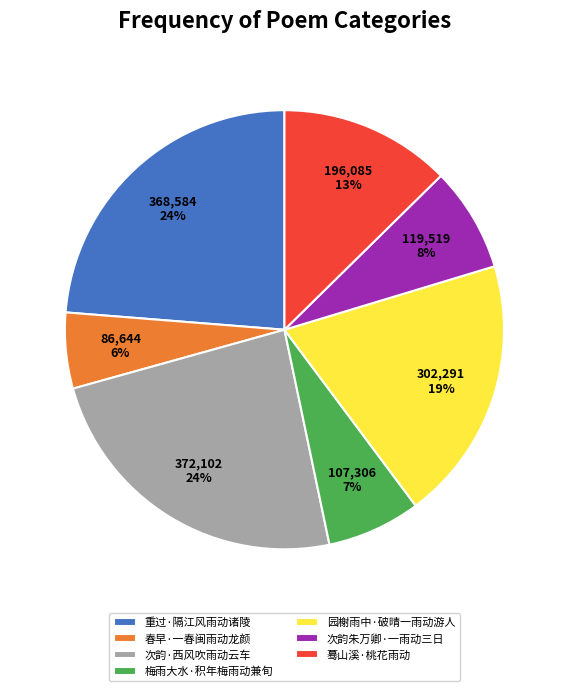

To the nearest percent, what is the average slice percentage?

14%